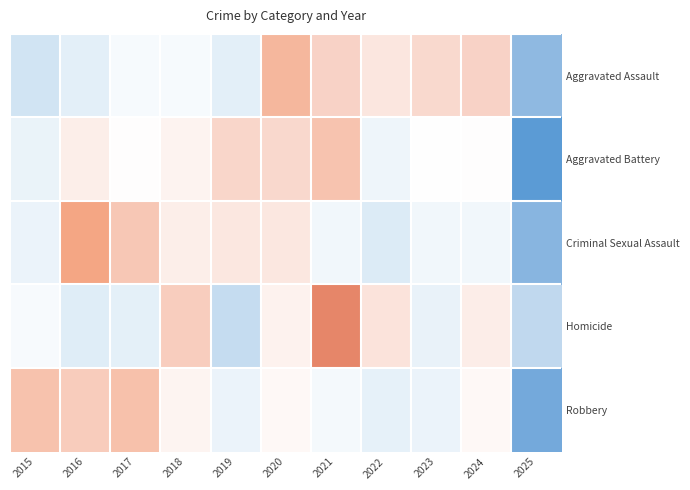

How many categories are shown in the chart?

11